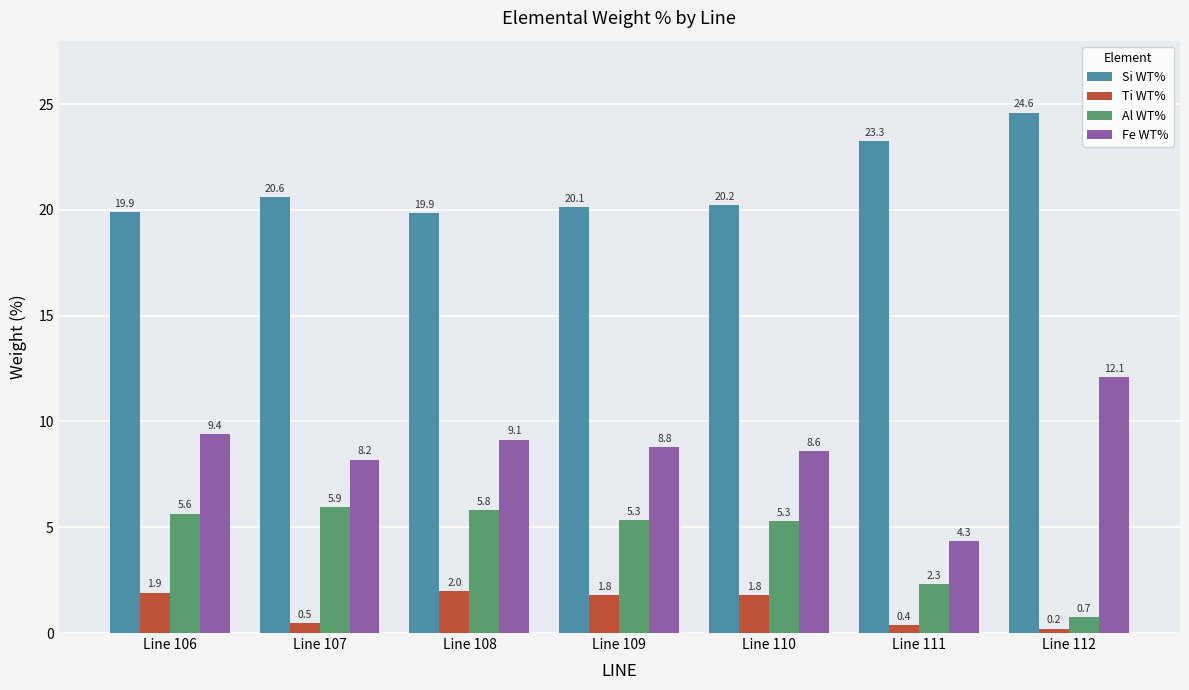

What is the spread (max minus min) of values at Line 110?

18.4